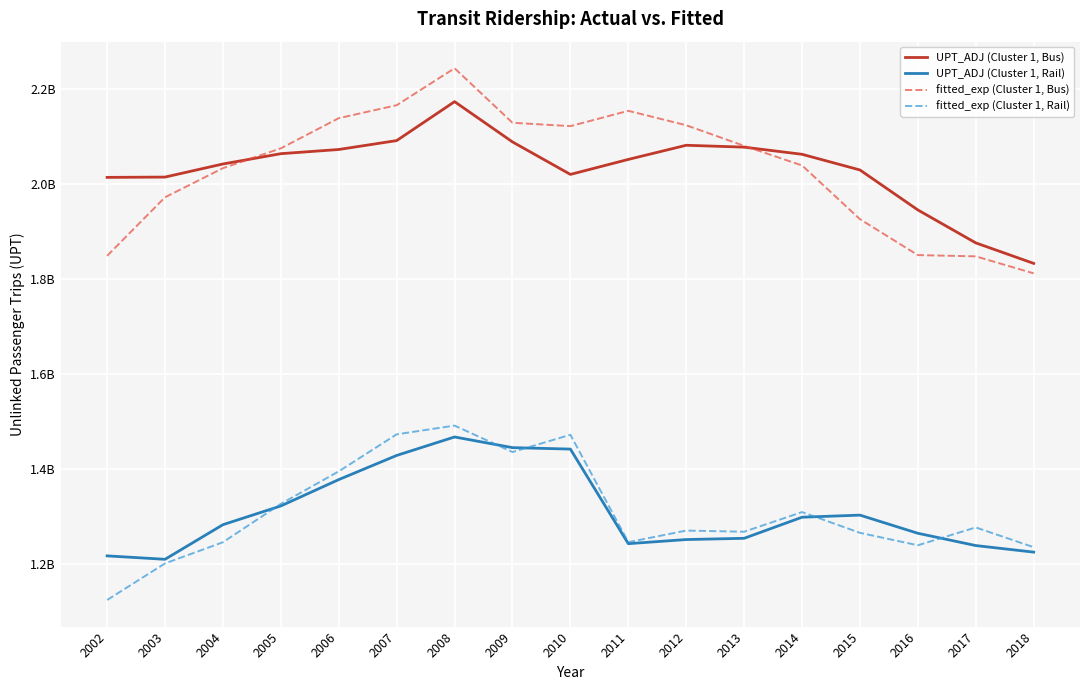

Does the chart display data point markers on the line(s)?

No